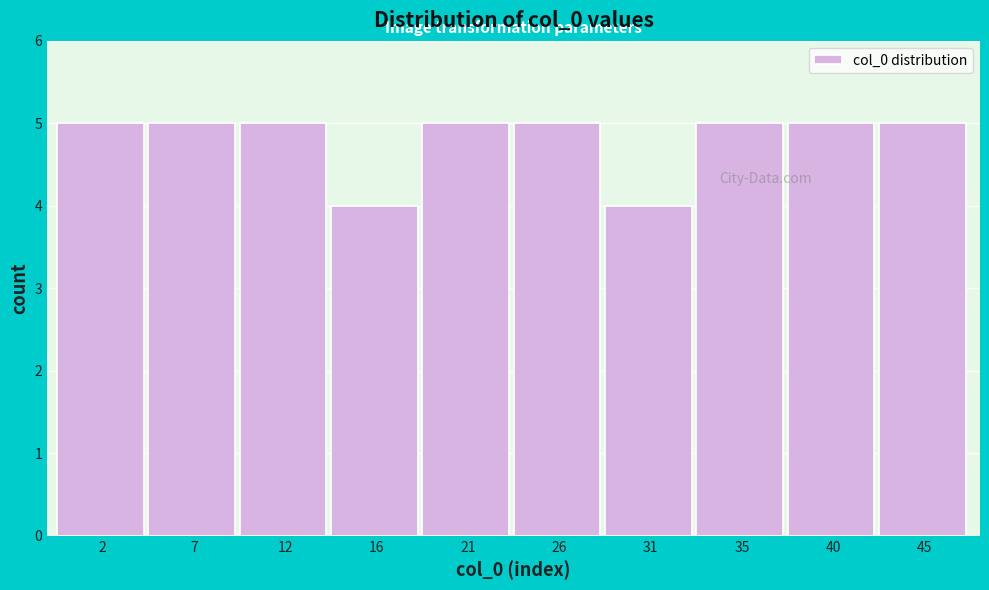

Reading left to right, transcribe this chart: for each bar, give the range it covers on the x-axis and its height. Neither the bar edges nor the heights are printed on the chart, so give them approximately, as read against the axes.

0.0 to 4.7: 5
4.7 to 9.4: 5
9.4 to 14.1: 5
14.1 to 18.8: 4
18.8 to 23.5: 5
23.5 to 28.2: 5
28.2 to 32.9: 4
32.9 to 37.6: 5
37.6 to 42.3: 5
42.3 to 47.0: 5